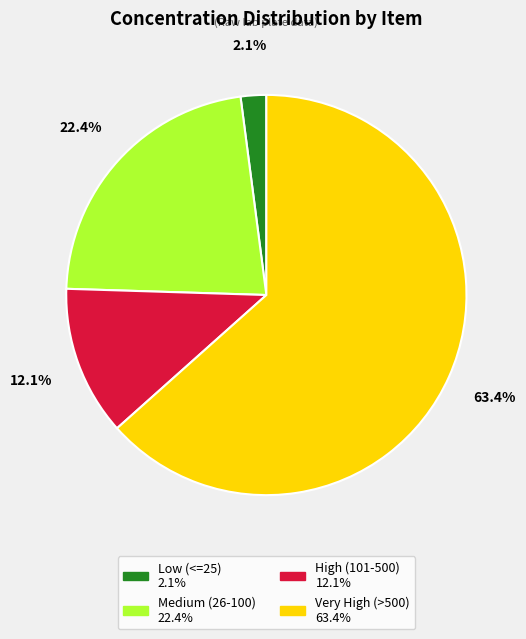

Is there any slice that represents more than half of the pie?

Yes